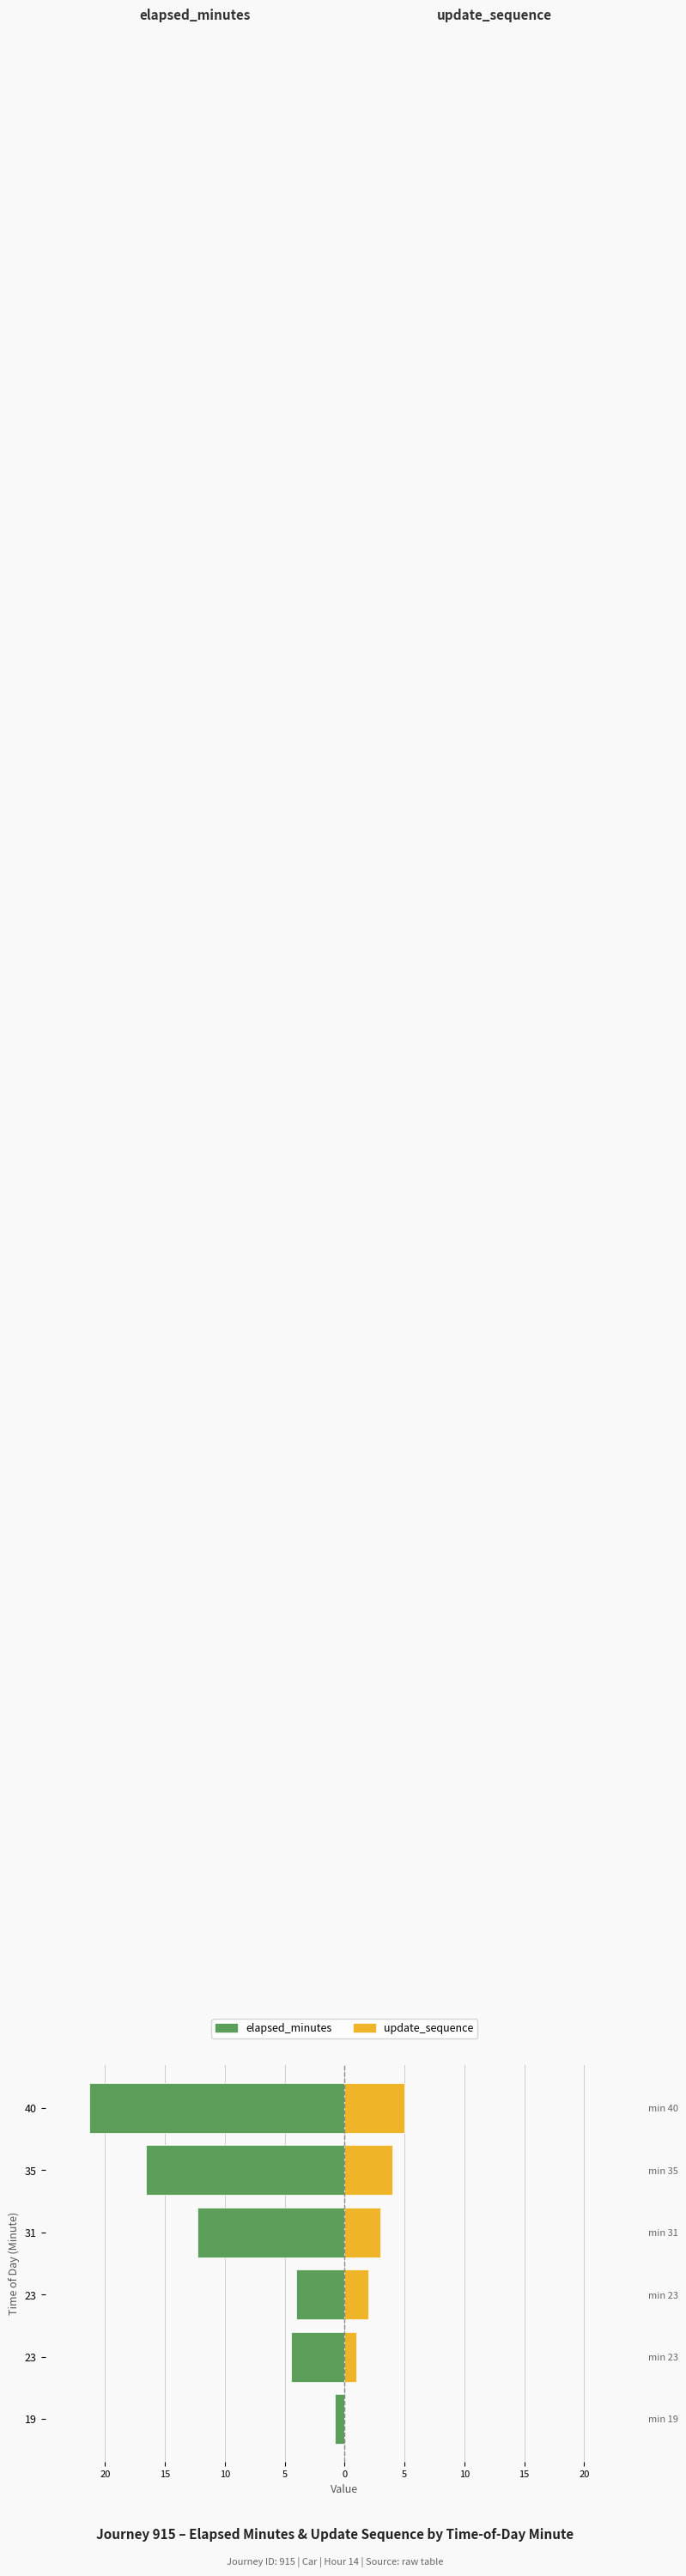

What are all the series names shown in the legend?

elapsed_minutes, update_sequence